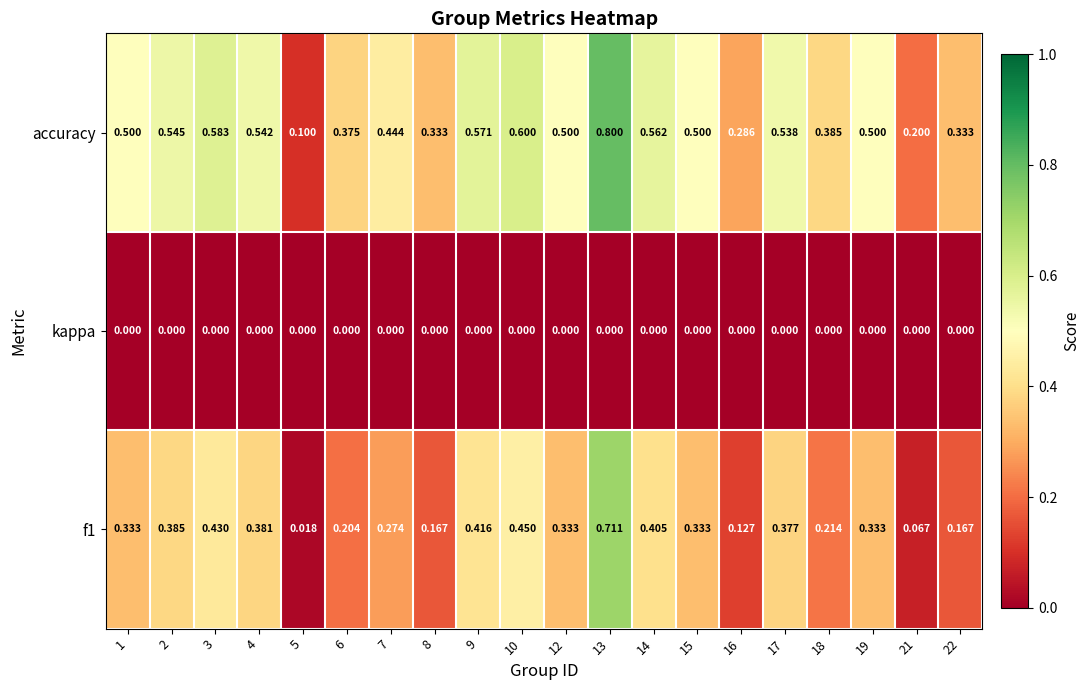

Which series has the widest spread of values?

accuracy